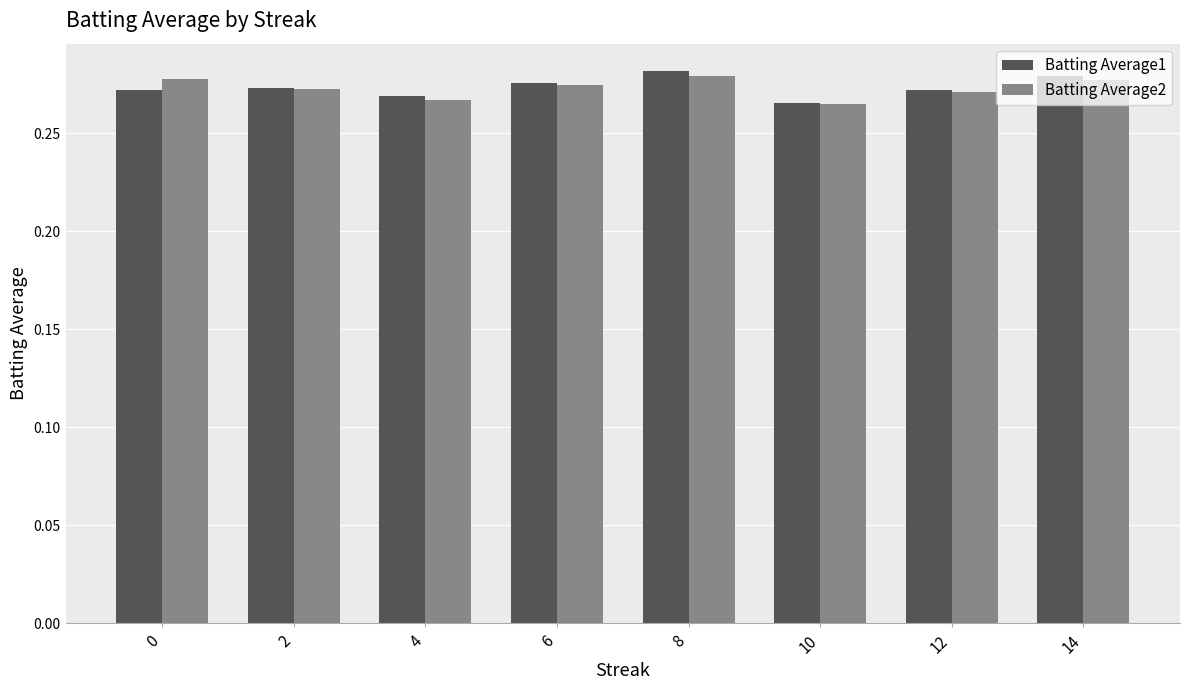

What is the total value across all series at 10?

0.5